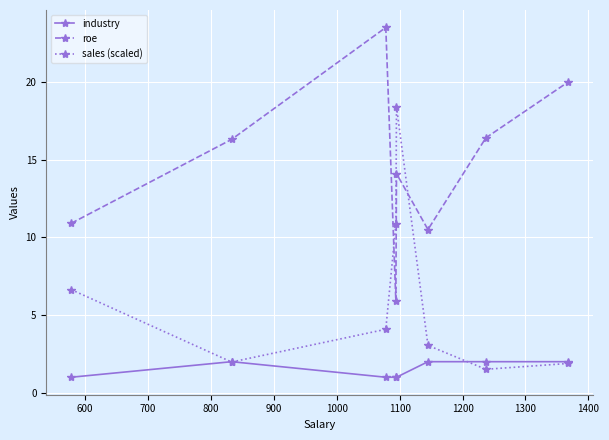

True or false: roe and industry cross at least once.

False